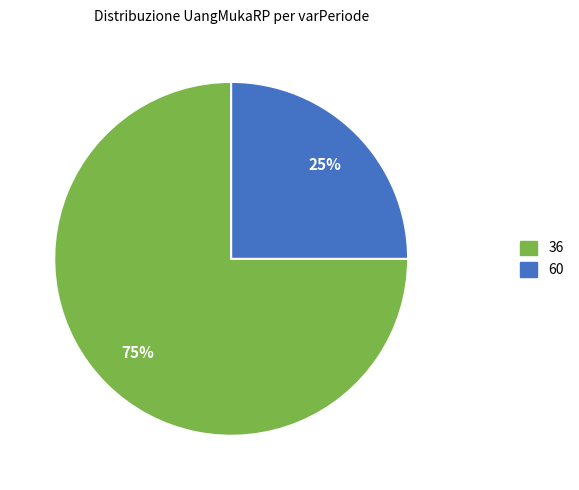

Does 60 account for over 50% of the chart?

No